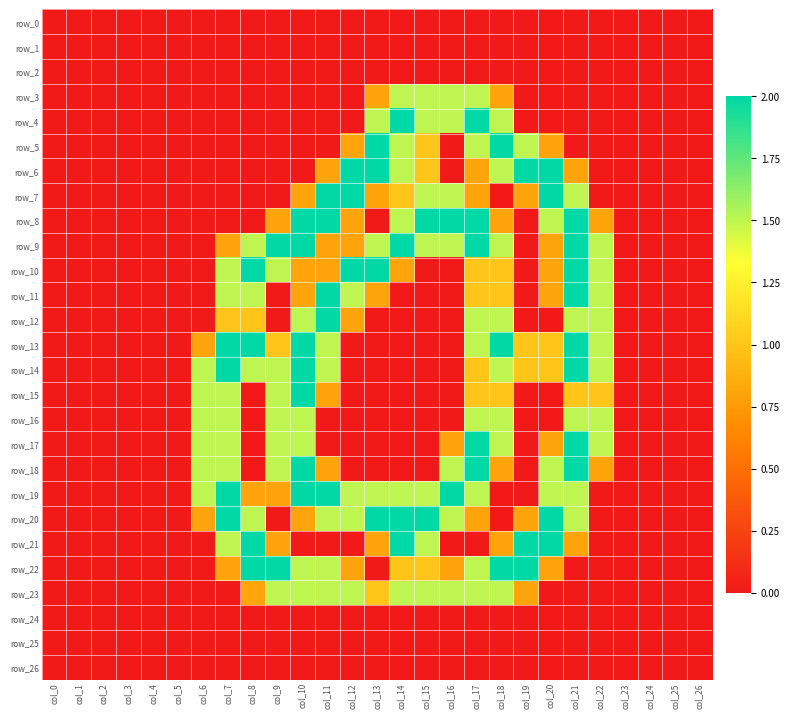

Between col_7 and col_15, which is larger?

col_7